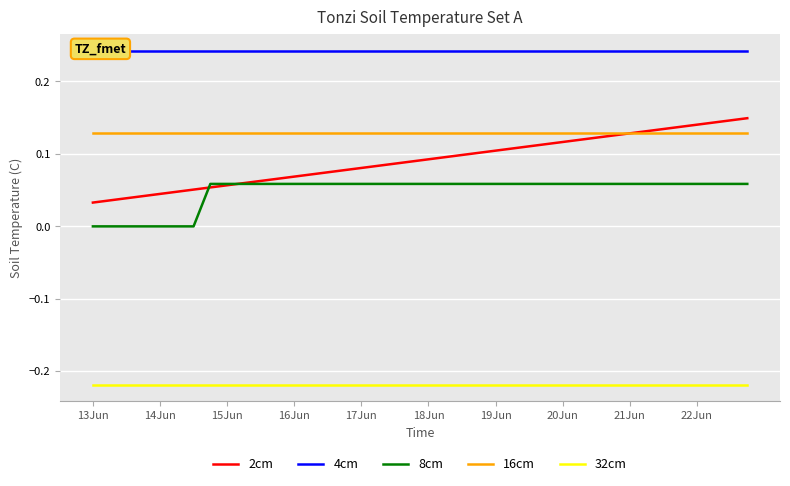

Does the chart display data point markers on the line(s)?

No